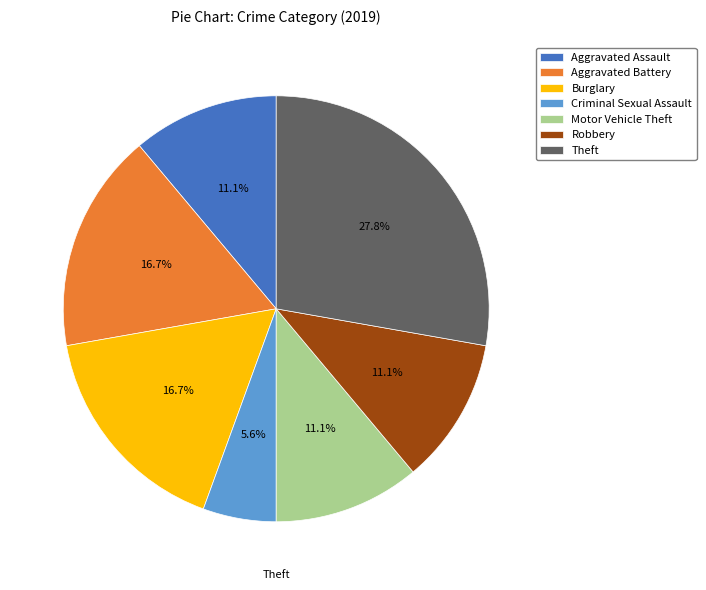

What is the ratio of the value at Aggravated Battery to the value at Criminal Sexual Assault?

3.0